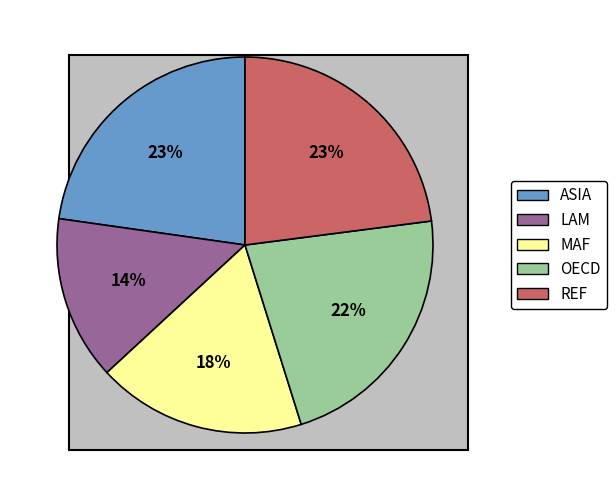

How many segments does this pie chart have?

5